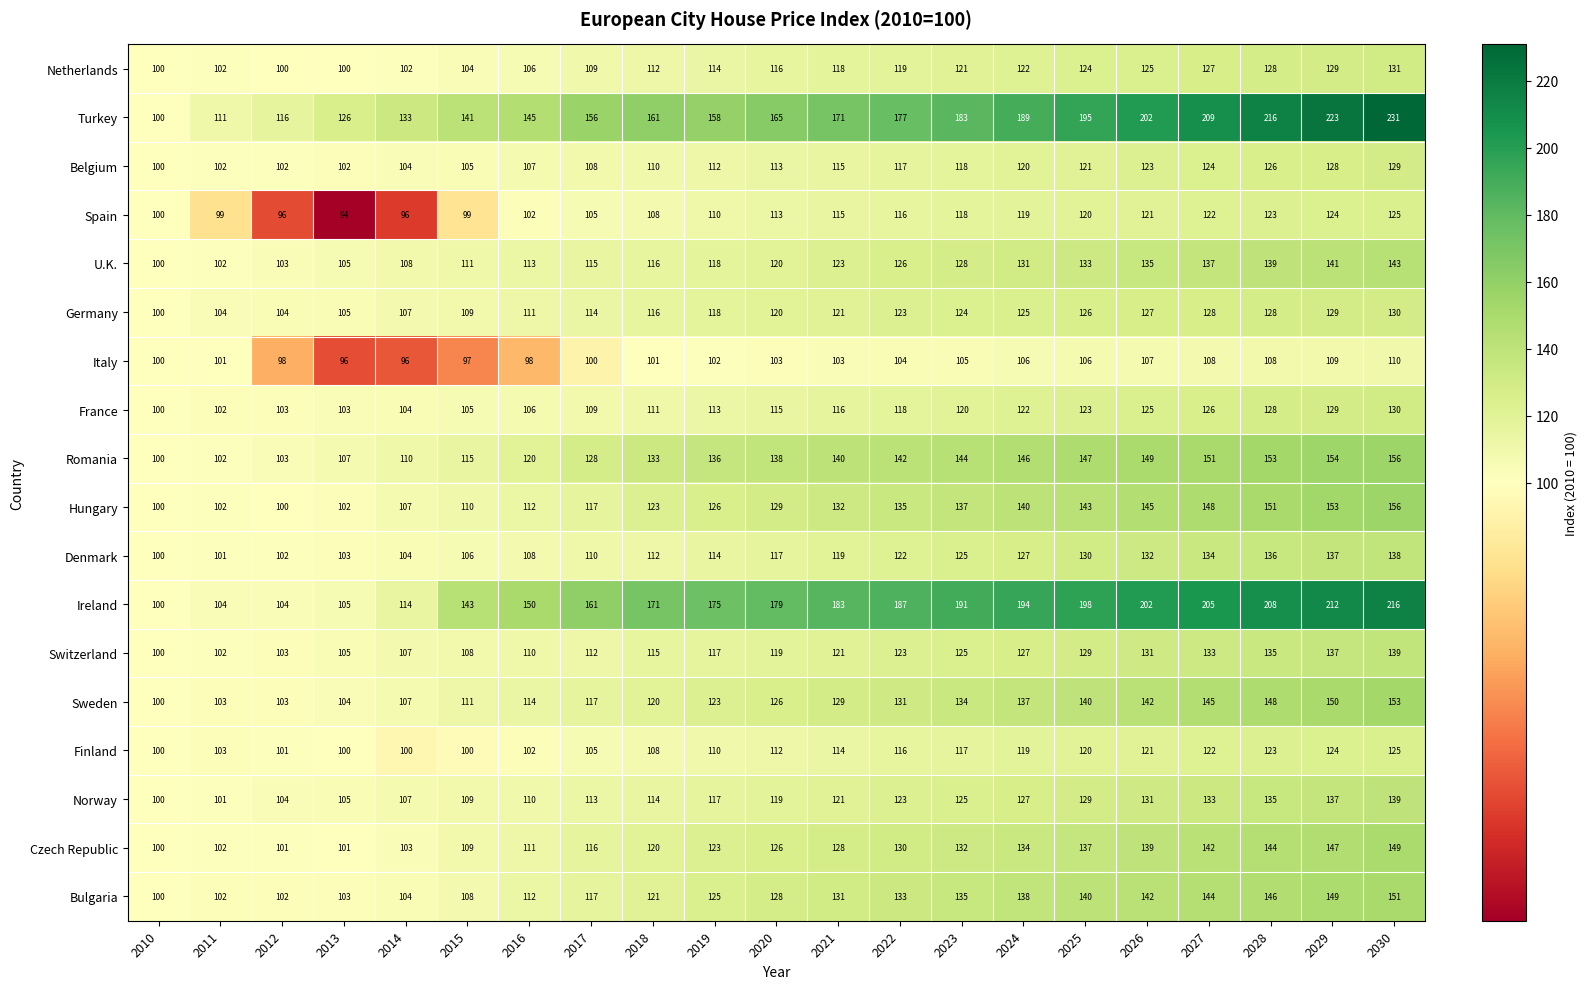

What is the sum of the Romania values at 2027 and 2023?

295